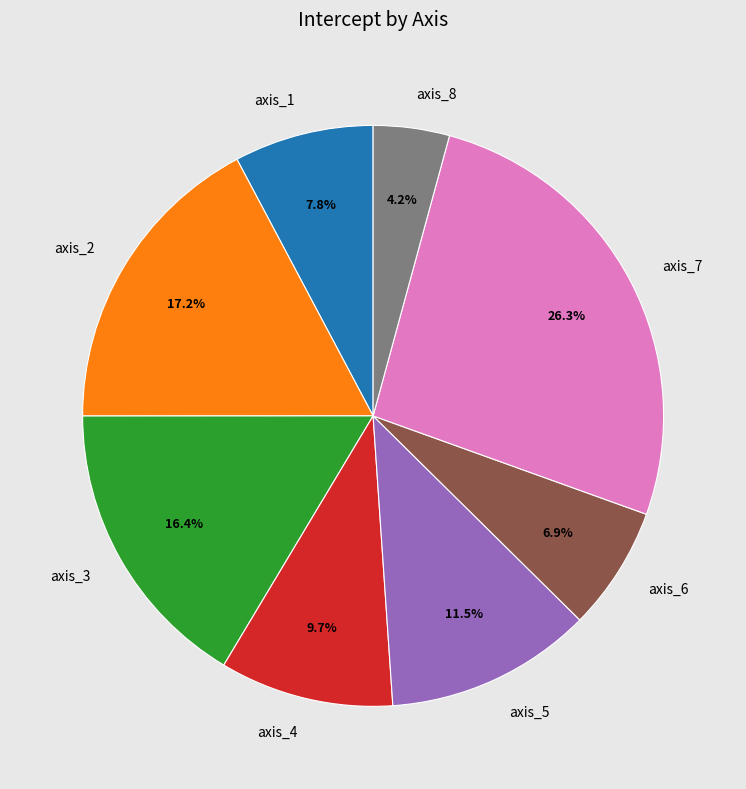

What percentage is the axis_7 slice, to the nearest percent?

26%